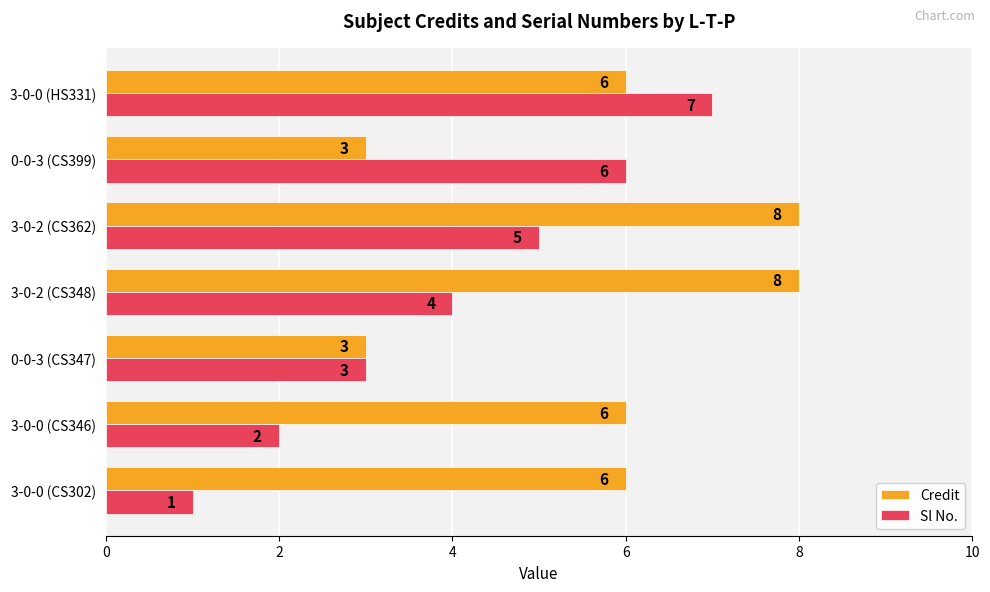

Which series has the largest total across all categories?

Credit